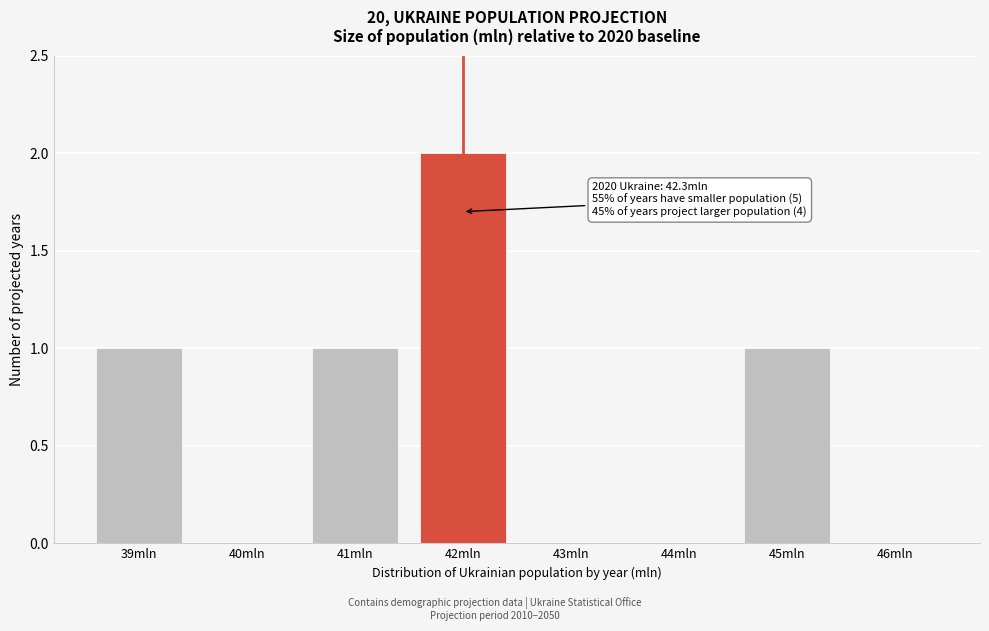

Reading left to right, extract all data points from this chart.

39mln=1	40mln=0	41mln=1	42mln=2	43mln=0	44mln=0	45mln=1	46mln=0